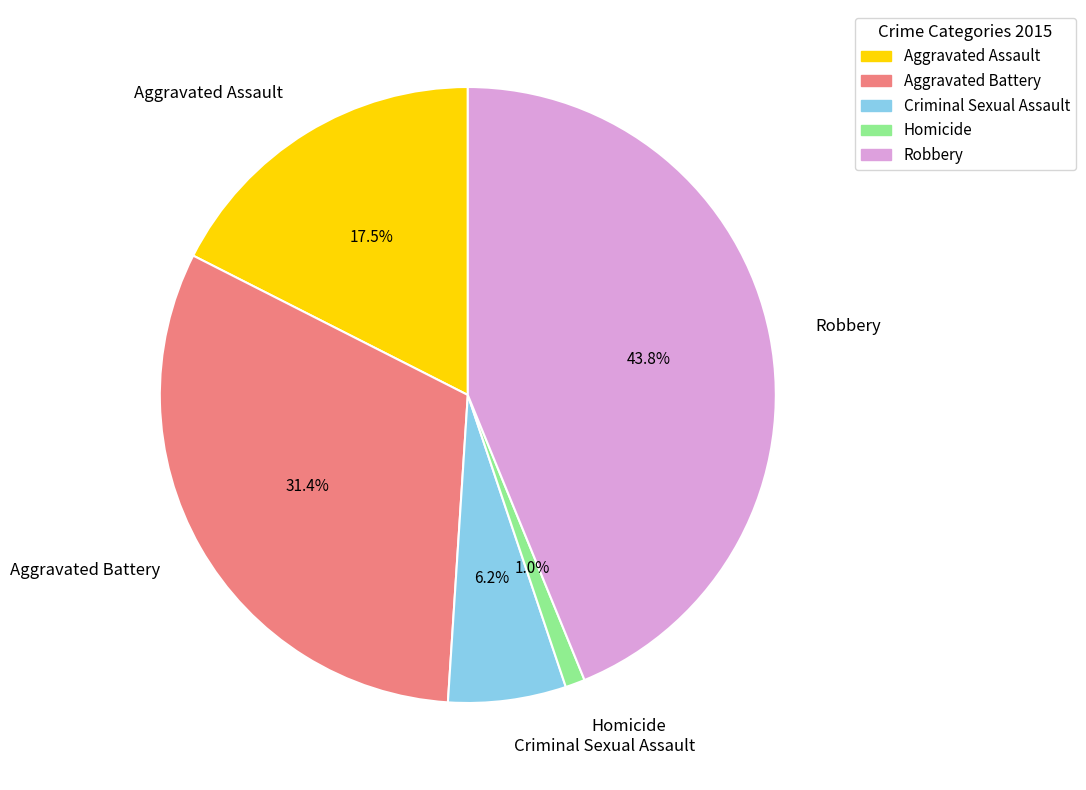

The Criminal Sexual Assault slice represents 6% of the pie. True or false?

True